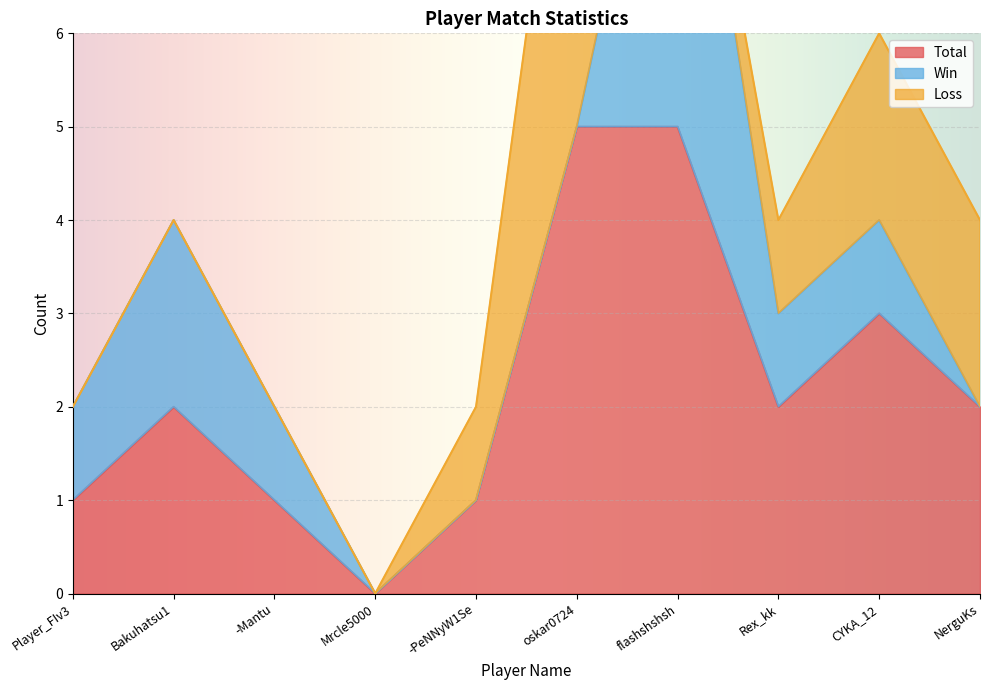

What are all the series names shown in the legend?

Total, Win, Loss